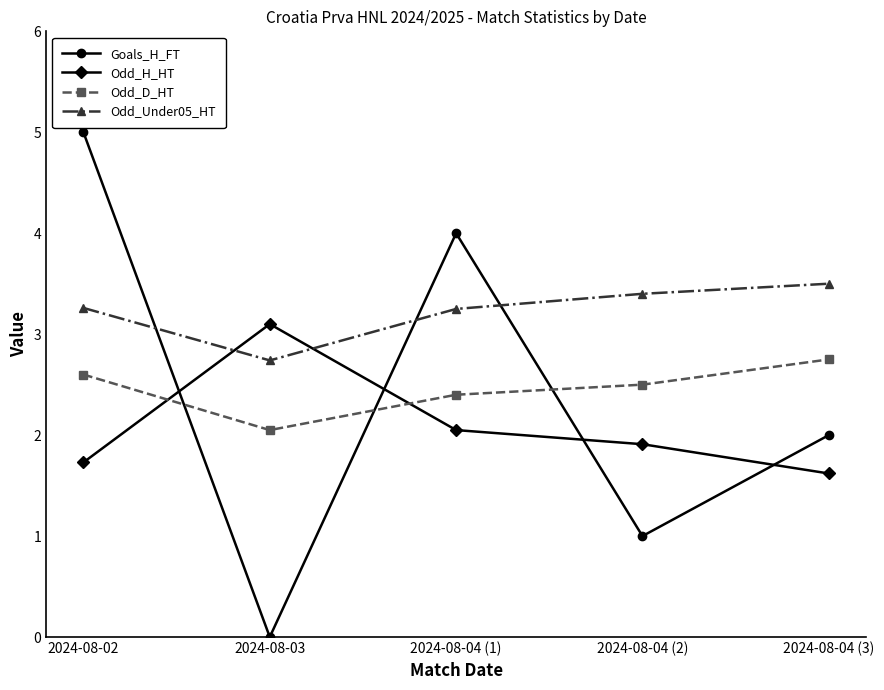

How many intersections are there between Goals_H_FT and Odd_Under05_HT?

3